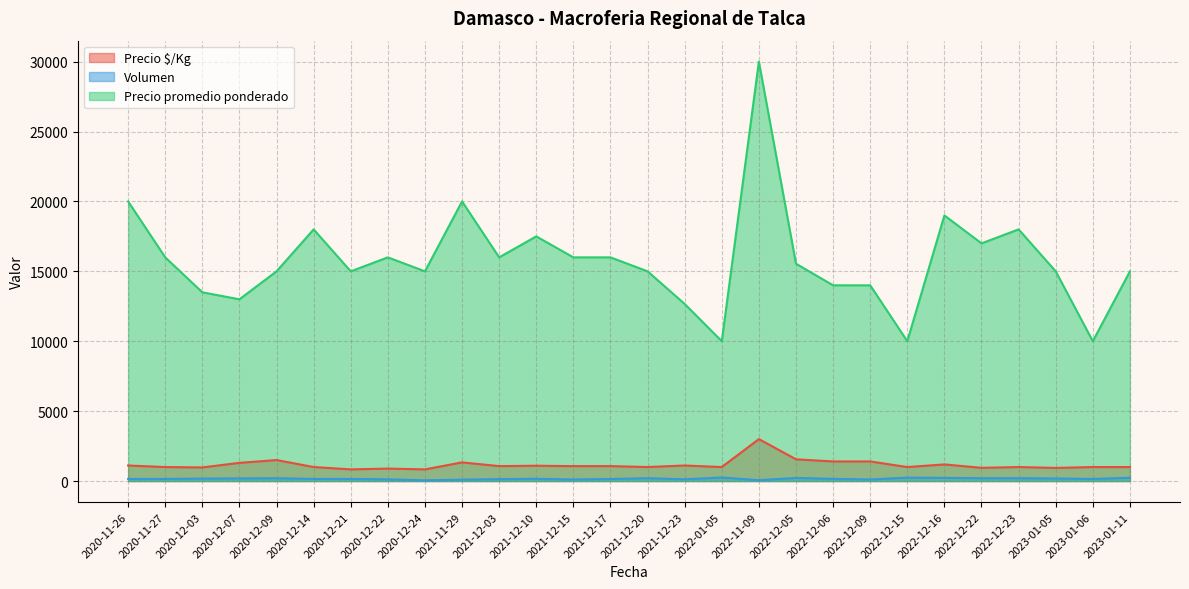

At how many categories does at least one series exceed 21410?

1